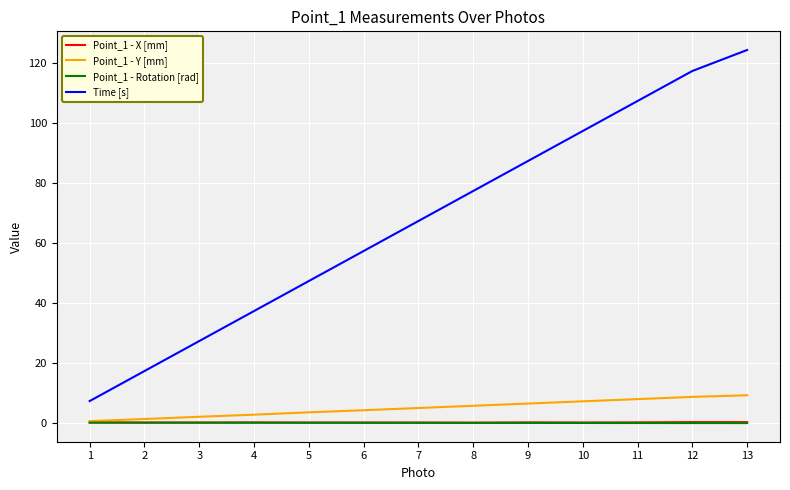

What is the highest value of the Point_1 - X [mm] series?

0.2